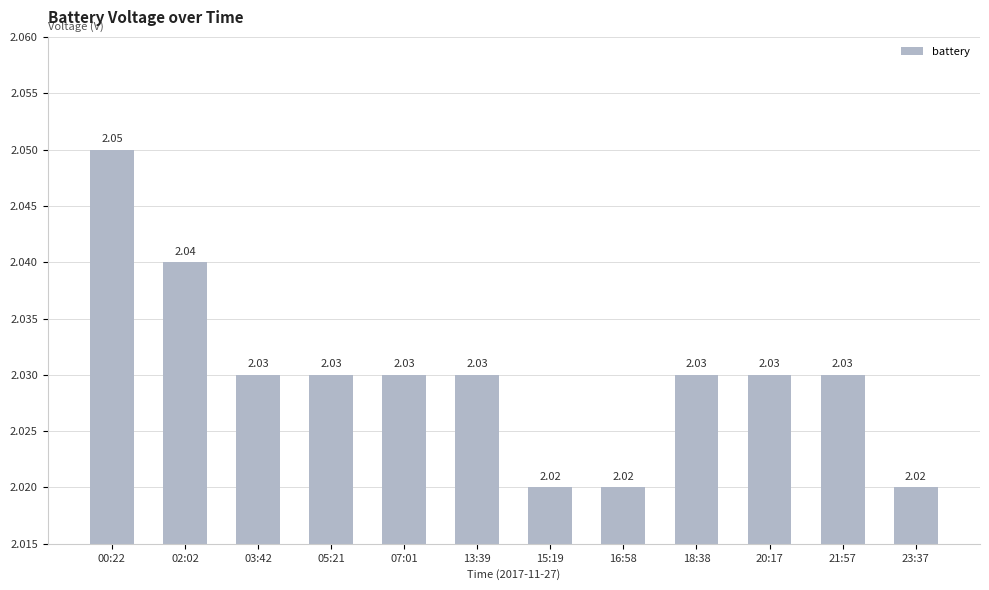

What is the label of the 3rd bar from the right?

20:17